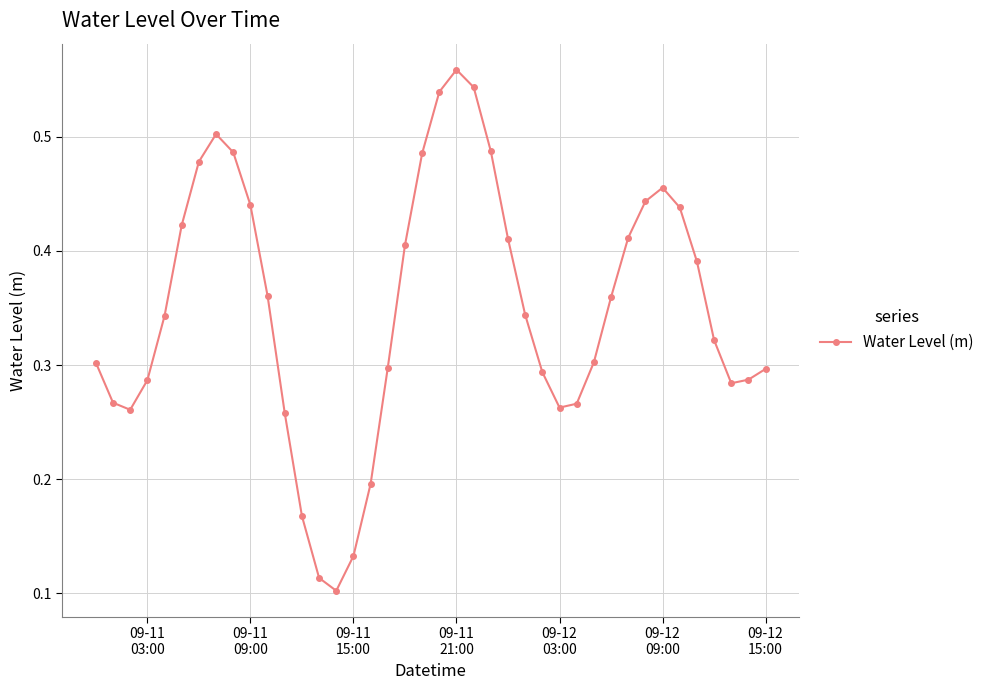

Is this an area chart (filled region under the line)?

No